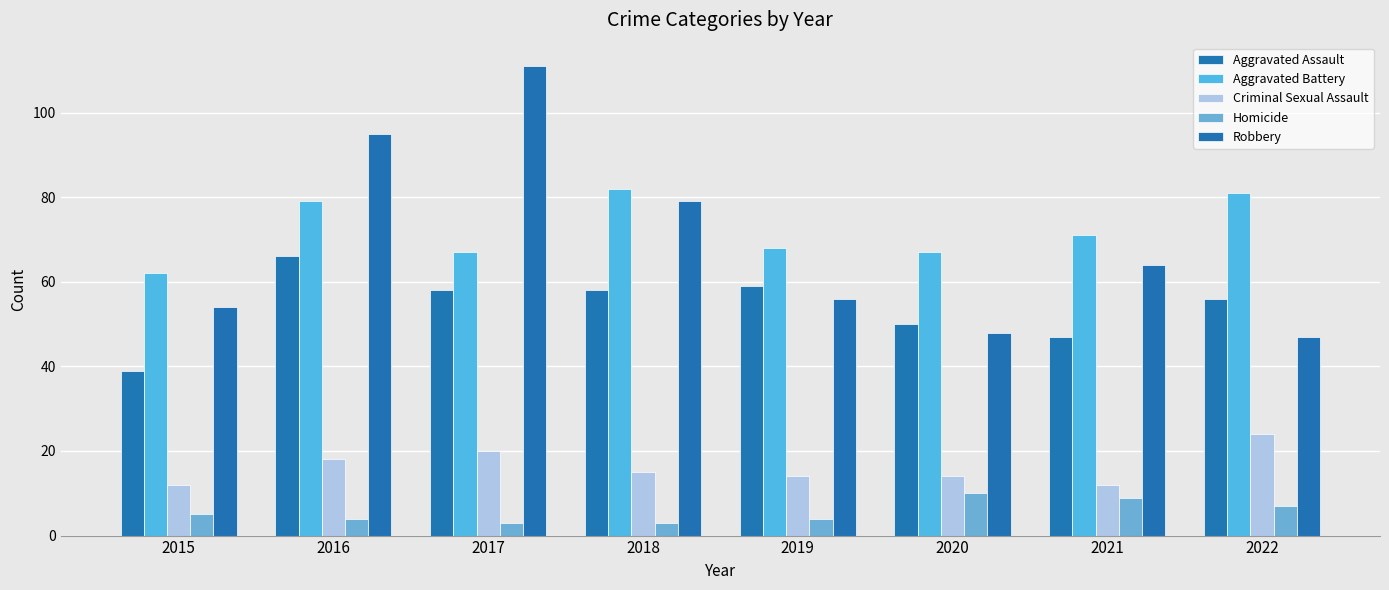

What is the difference between the maximum and minimum values in the Homicide series?

7